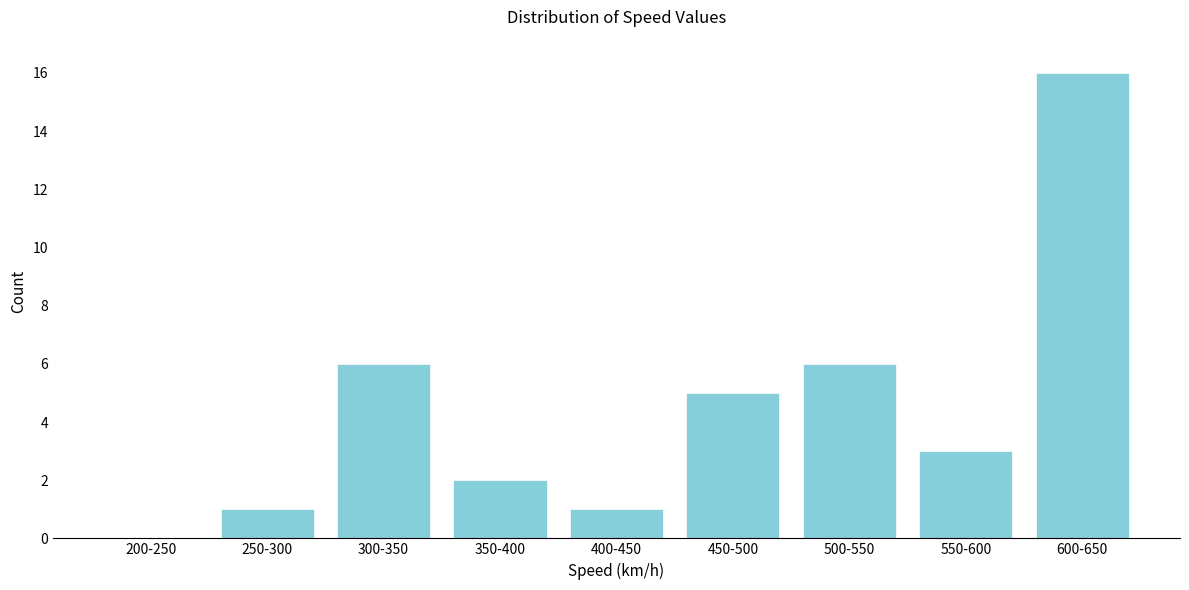

Reading left to right, what are all the values shown in this chart?

200-250=0	250-300=1	300-350=6	350-400=2	400-450=1	450-500=5	500-550=6	550-600=3	600-650=16